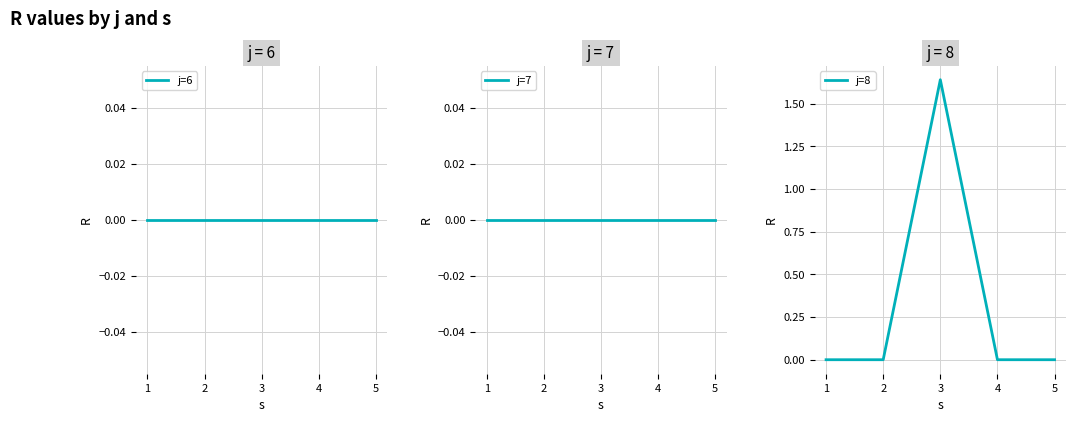

Reading left to right, extract all data points from this chart.

j=6: 0.0	0.0	0.0	0.0	0.0
j=7: 0.0	0.0	0.0	0.0	0.0
j=8: 0.0	0.0	1.6	0.0	0.0